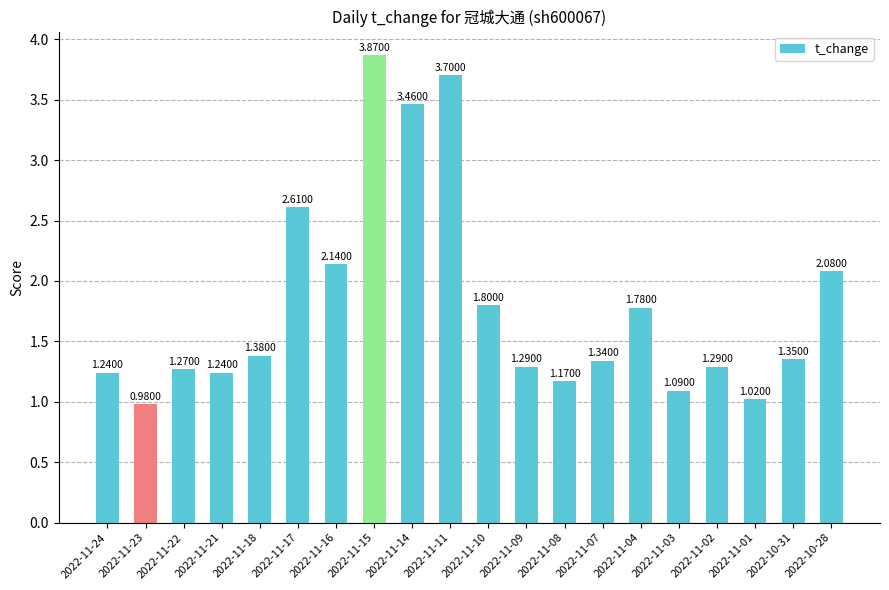

Does the chart contain stacked bars?

No